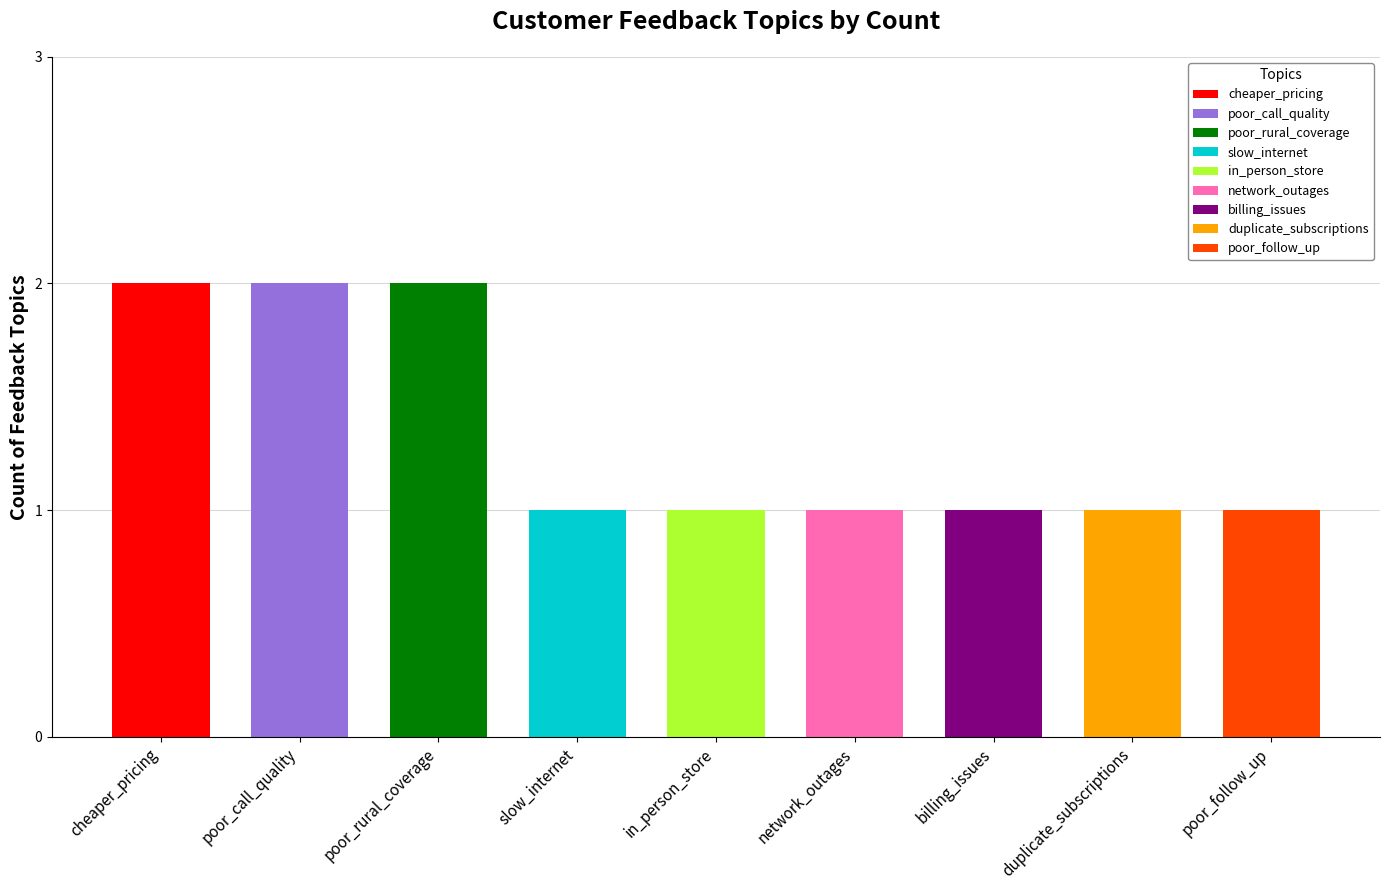

What is the minimum value shown in the chart?

1